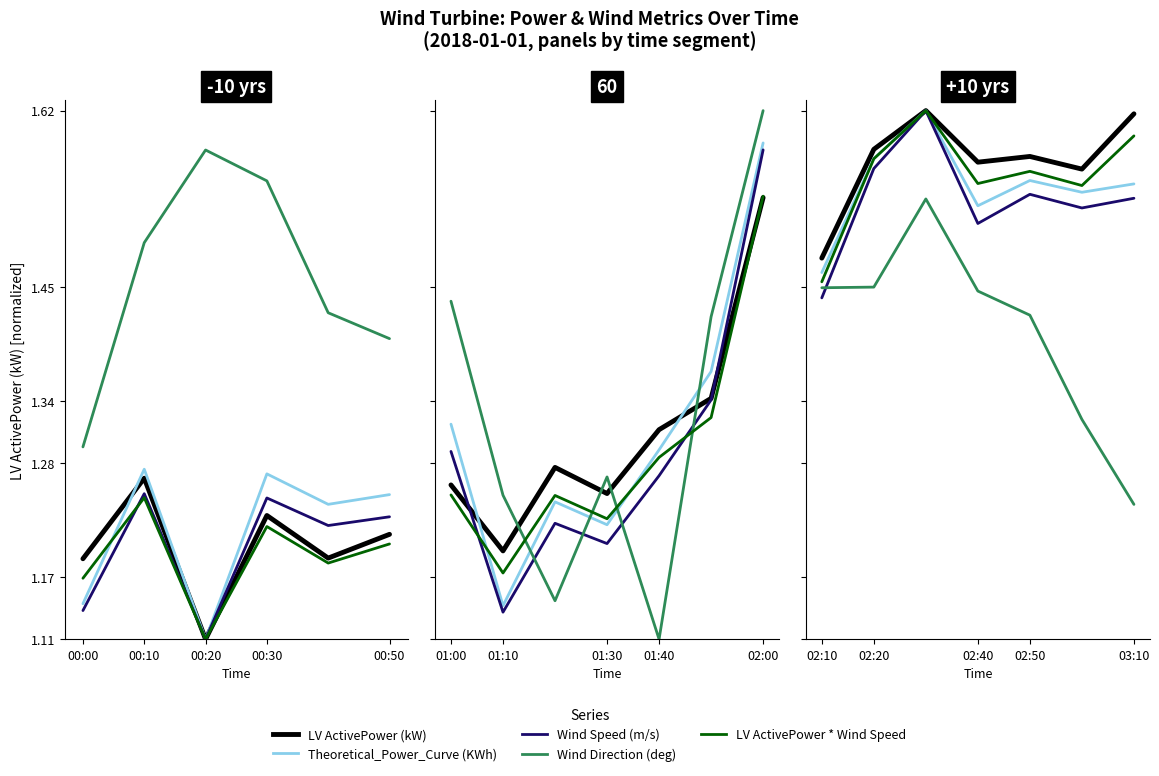

True or false: LV ActivePower * Wind Speed and LV ActivePower (kW) cross at least once.

False